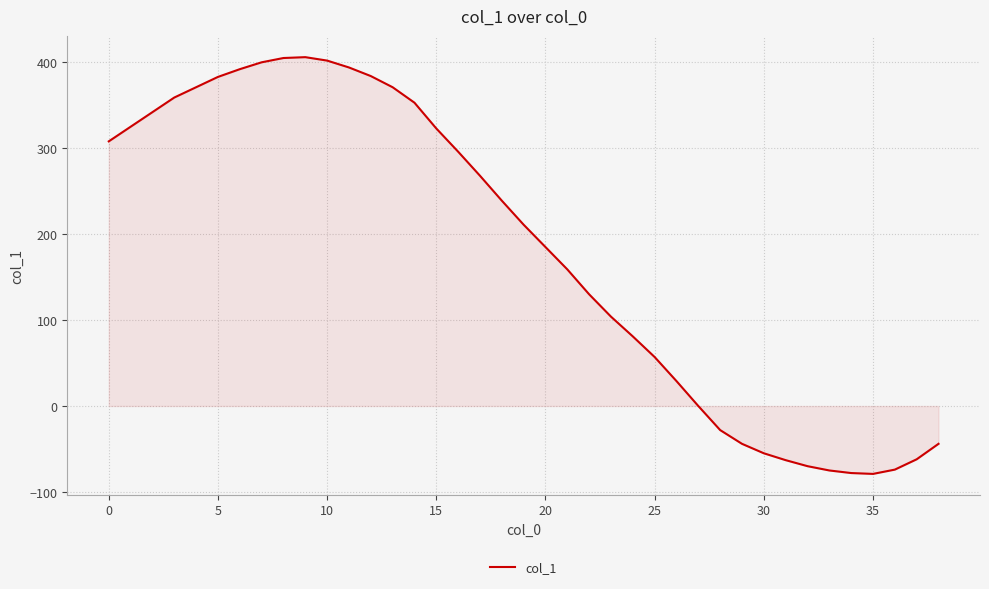

What is the greatest value displayed?

406